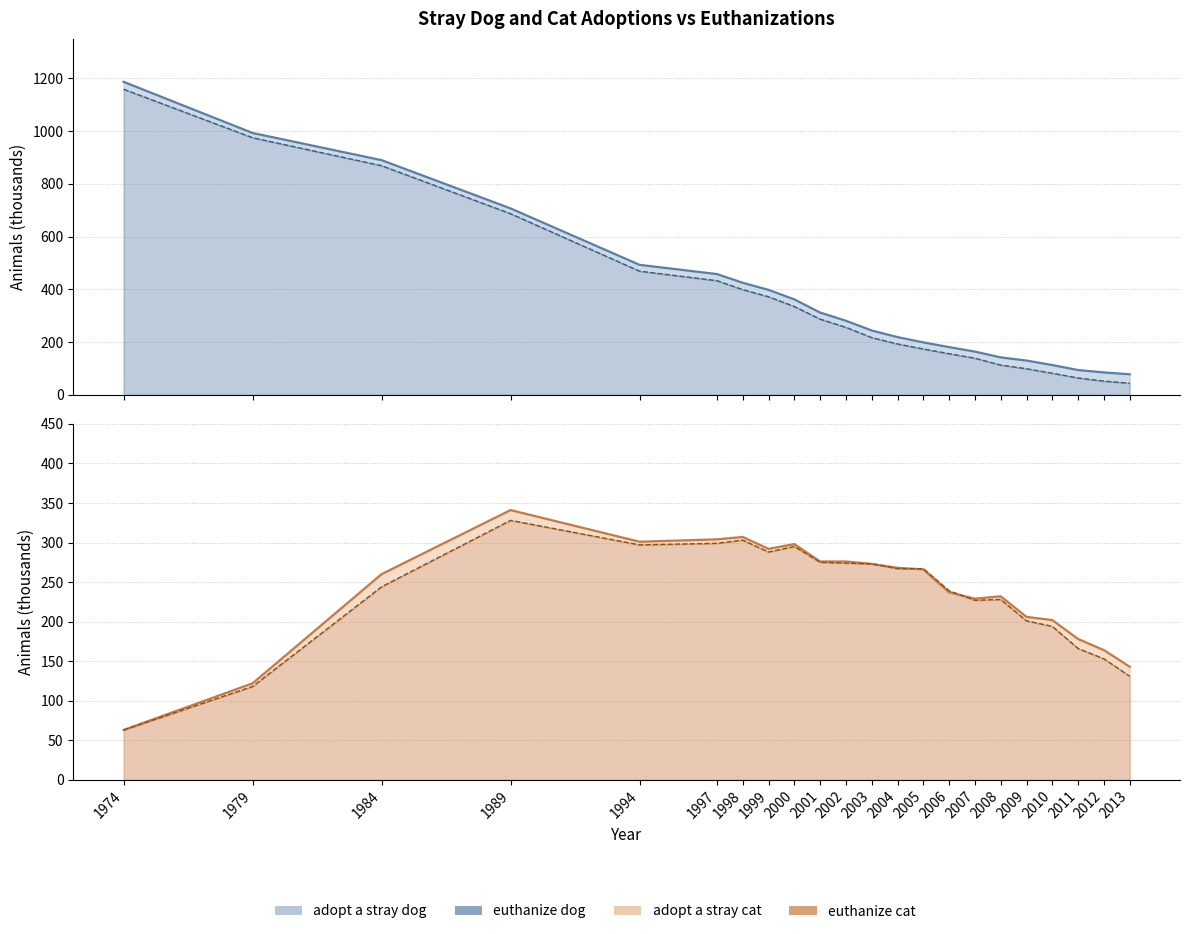

Does the chart display data point markers on the line(s)?

No